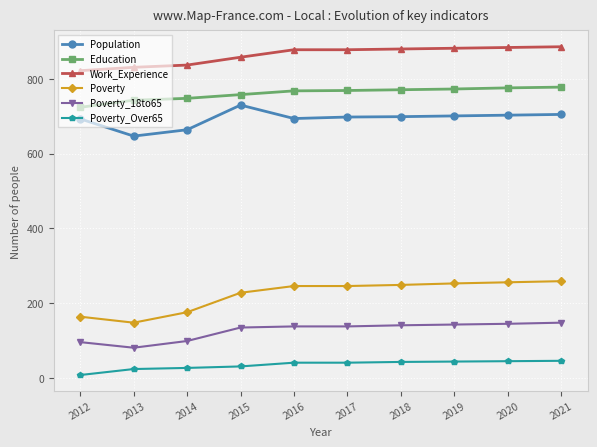

List the series in order of their peak value, highest first.

Work_Experience, Education, Population, Poverty, Poverty_18to65, Poverty_Over65